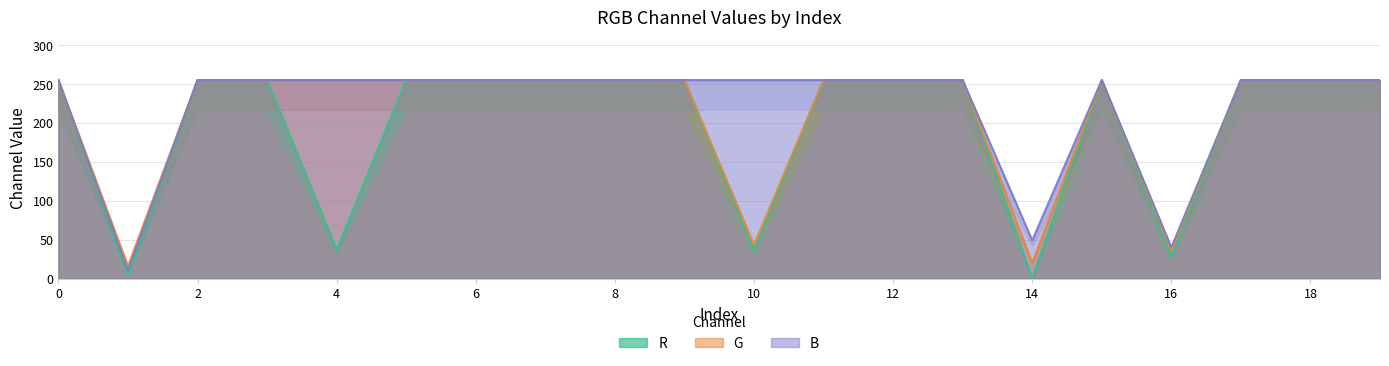

What is the difference between the highest and lowest values at 4?

218